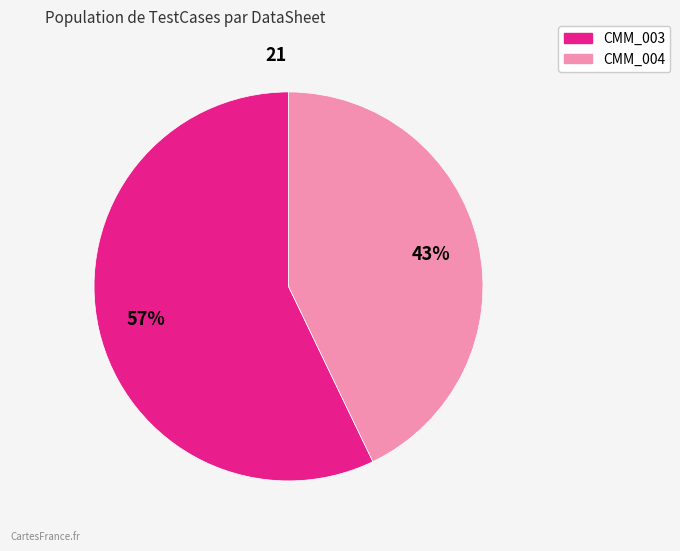

True or false: CMM_004 accounts for 43% of the total.

True